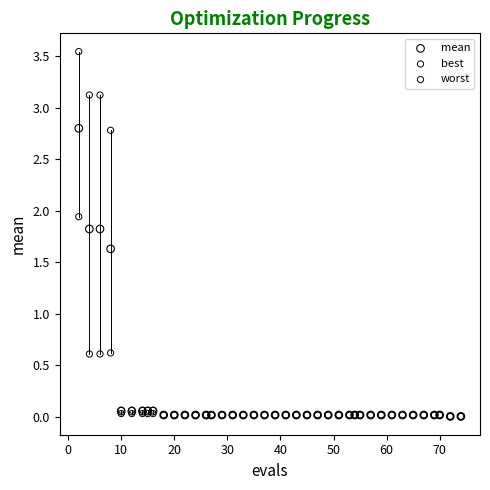

What are all the series names shown in the legend?

mean, best, worst